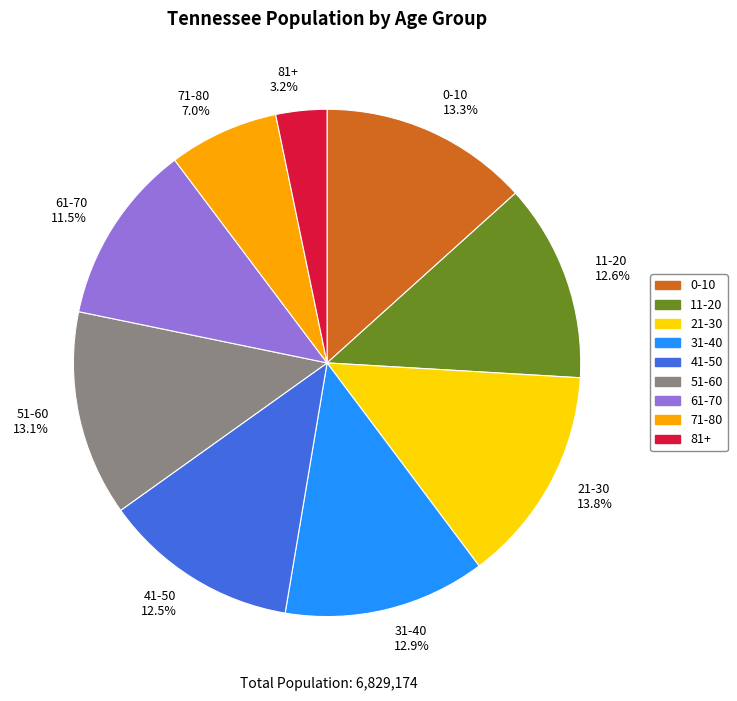

Between 41-50 and 71-80, which is larger?

41-50